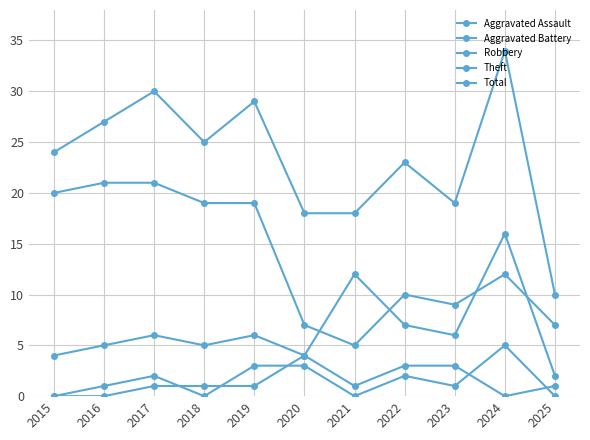

Which series has the largest range (max minus min)?

Total